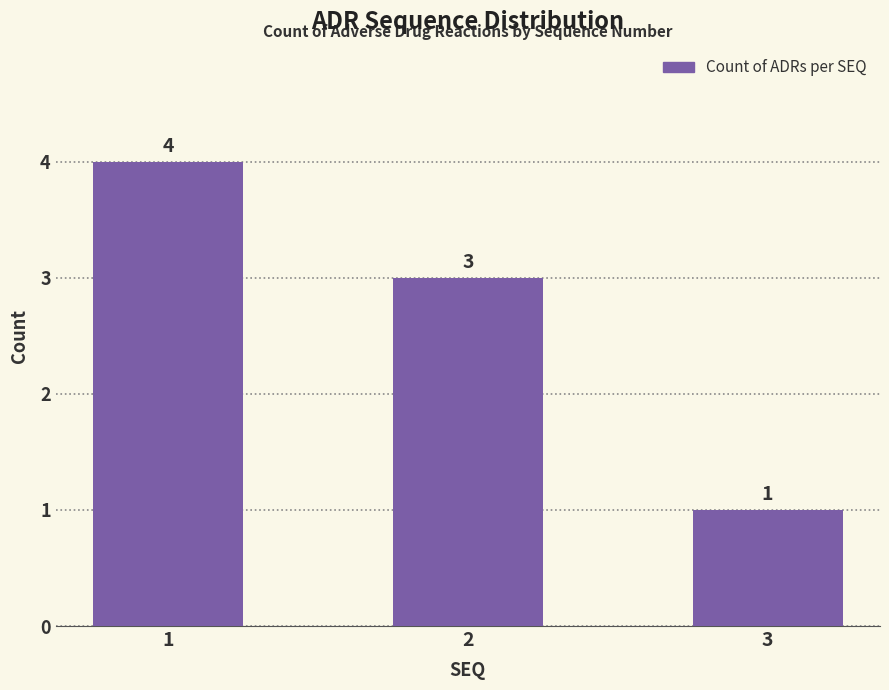

Rank the categories by value from lowest to highest.

3, 2, 1